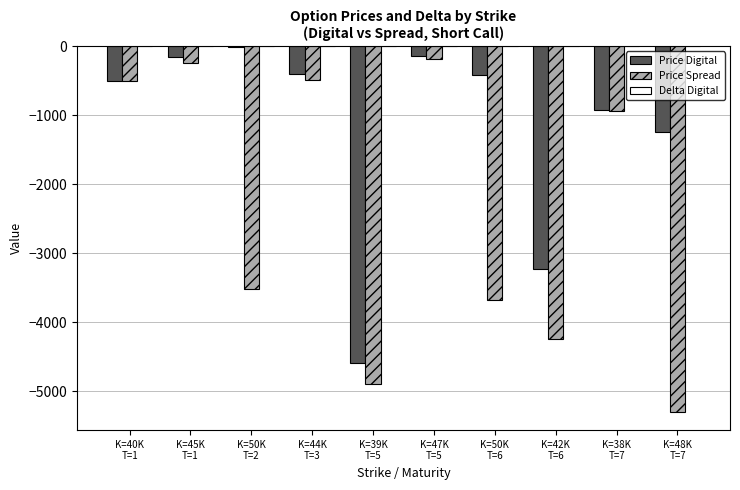

Count the number of categories in the chart.

10